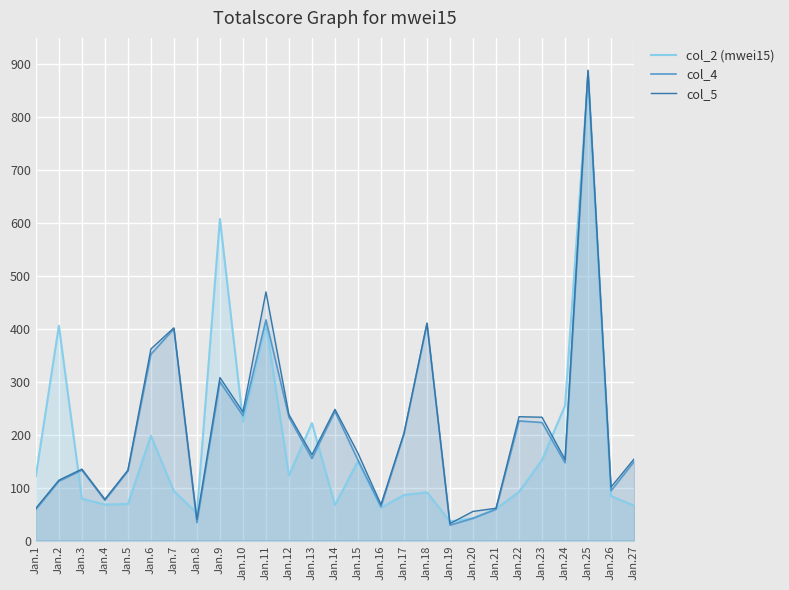

Which category has the lowest value across all series?

Jan.19